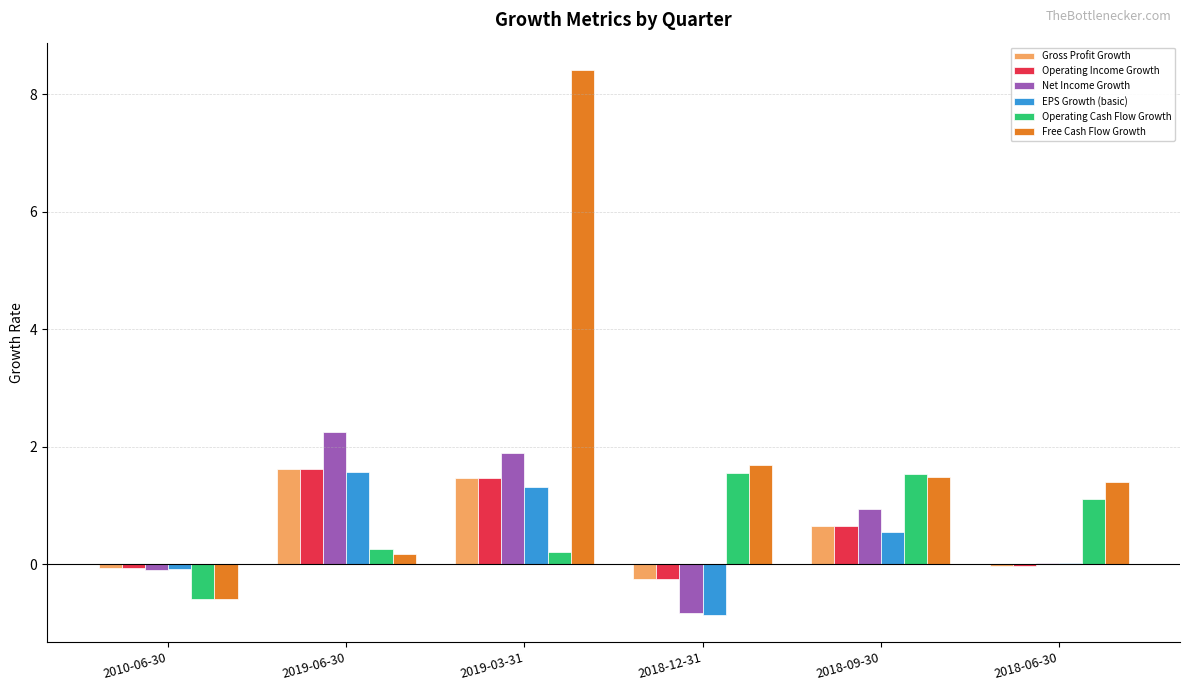

Which category has the highest value across all series?

2019-03-31